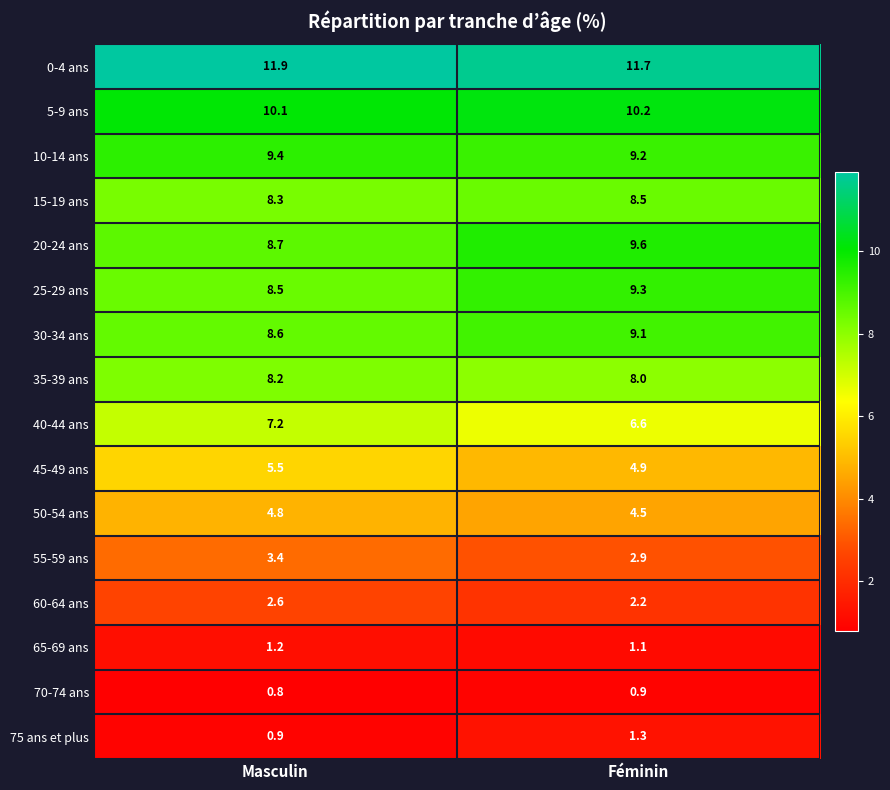

Where does the 25-29 ans series first go above 9?

Féminin